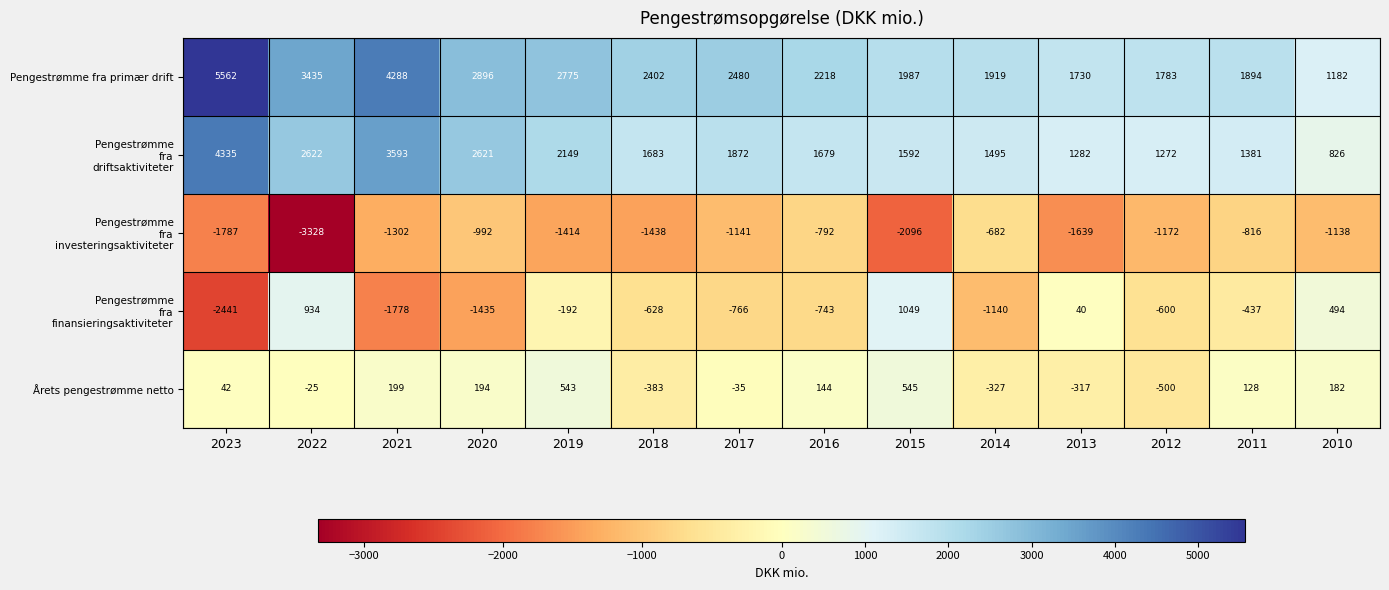

Is it true that Pengestrømme fra primær drift equals 2480 at 2017?

True